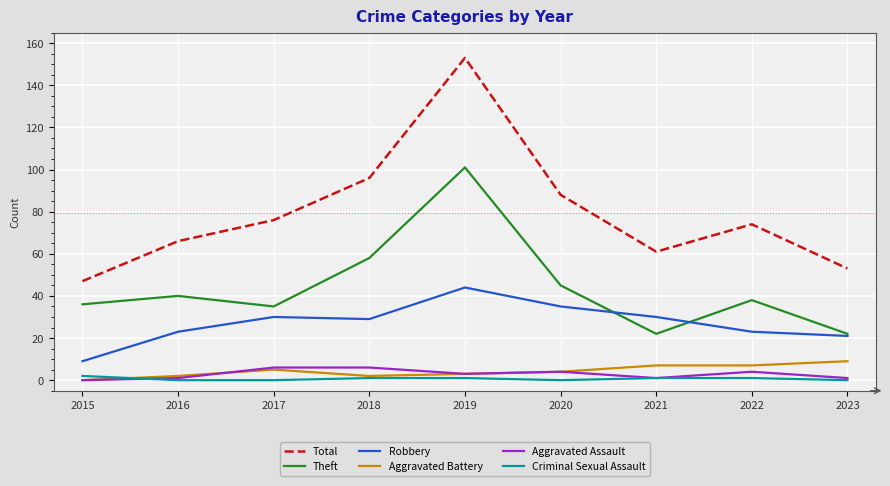

What are all the series names shown in the legend?

Total, Theft, Robbery, Aggravated Battery, Aggravated Assault, Criminal Sexual Assault